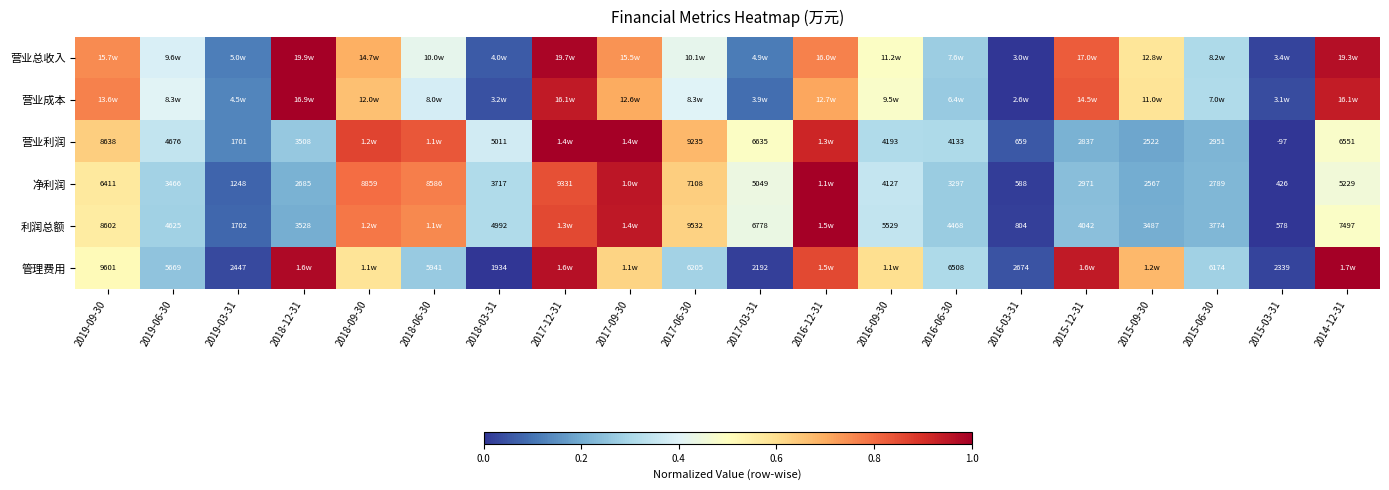

How many values in 净利润 are above zero?

19